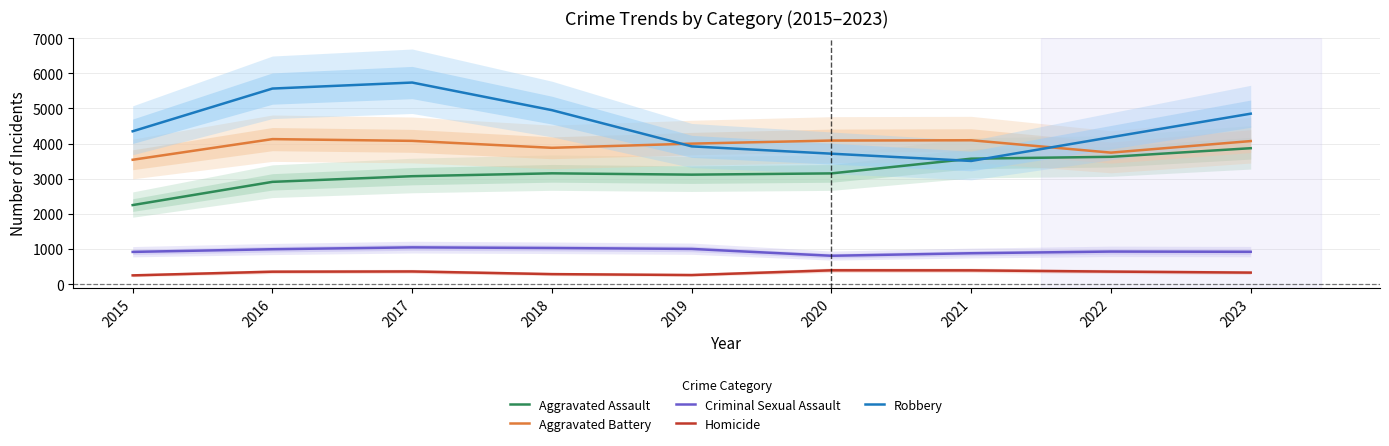

At which label does Homicide first exceed 353?

2017